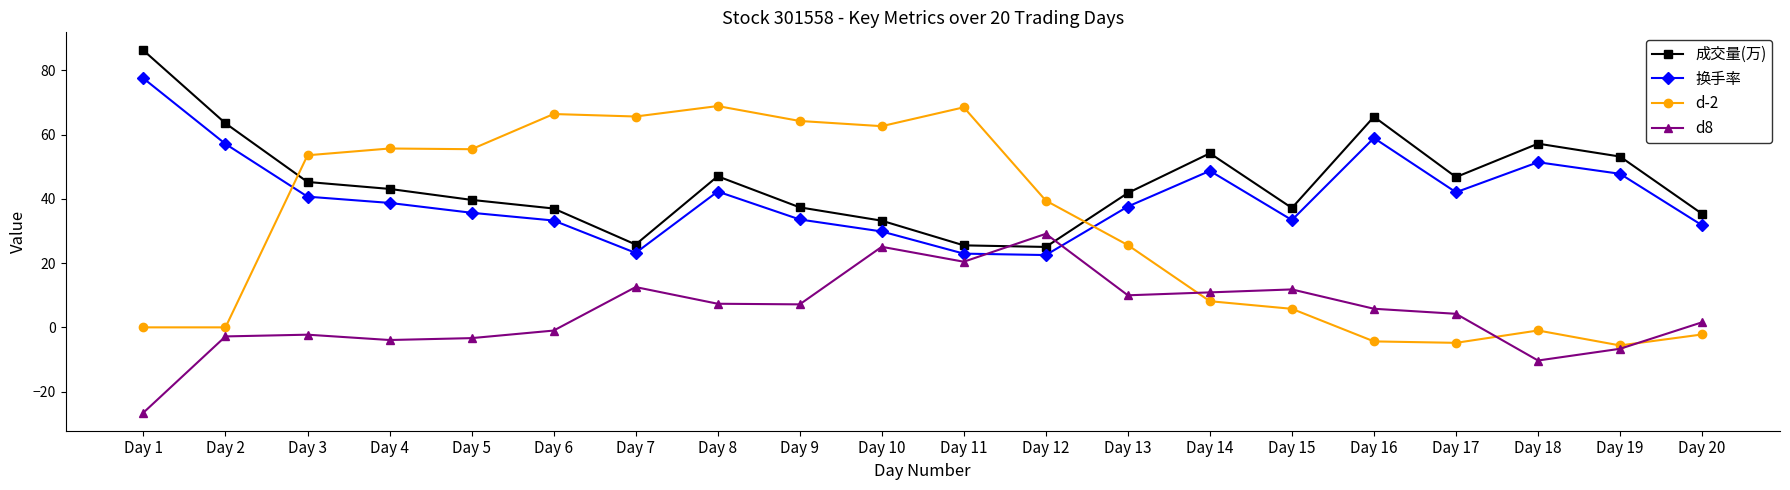

What is the sum of all d-2 values?

622.0